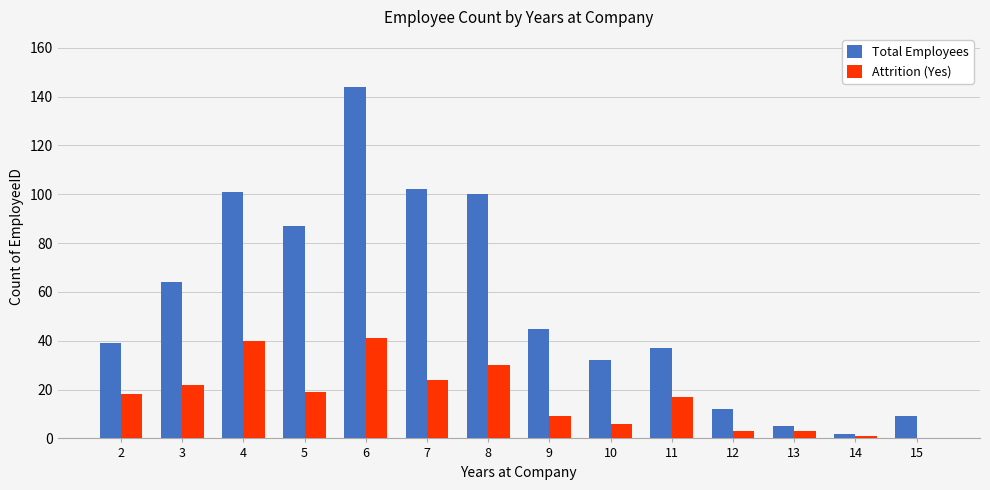

The value of Total Employees at 11 is 9. True or false?

False